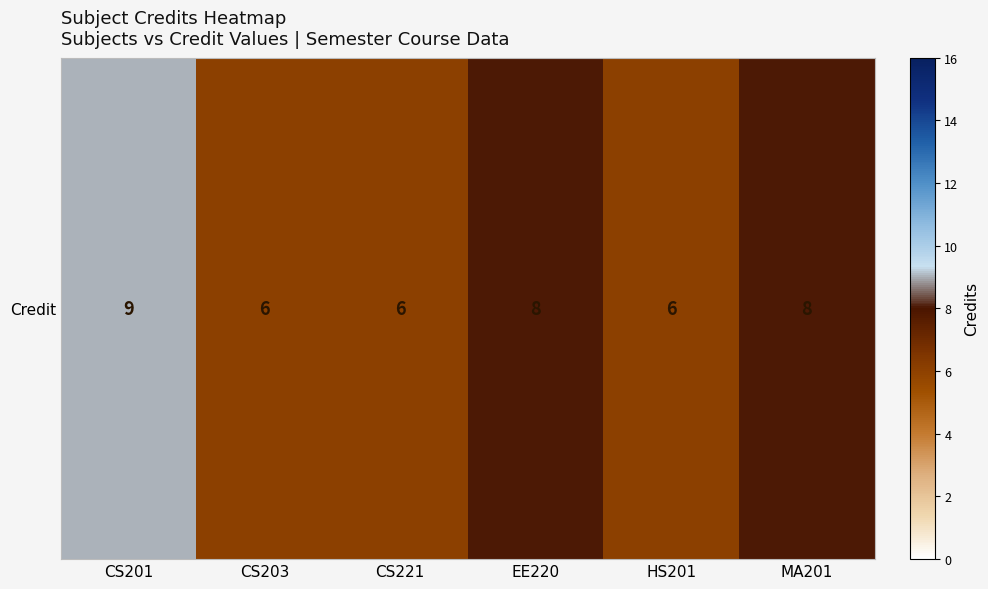

At which label is the value closest to 7?

CS203